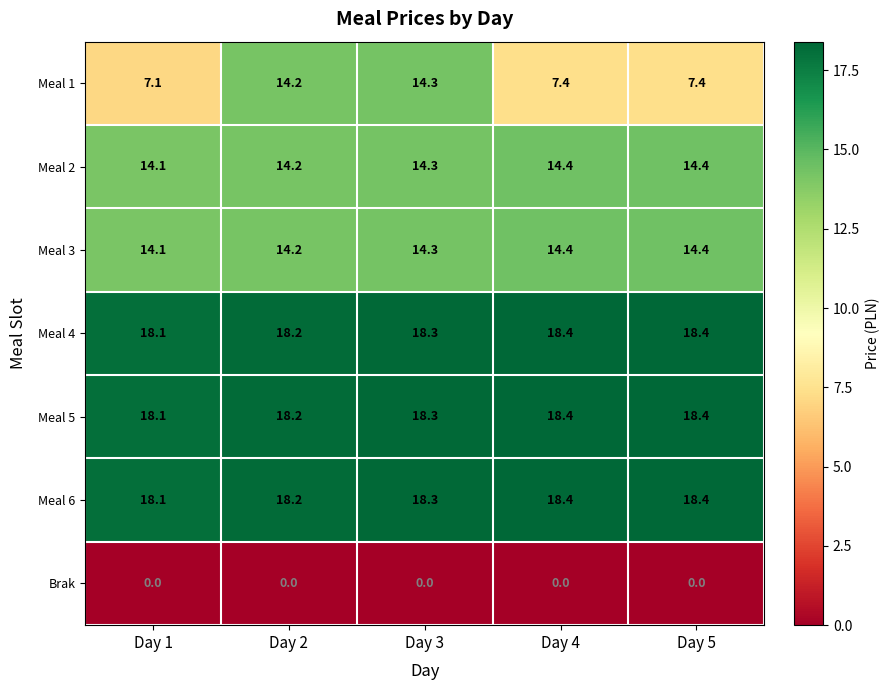

How many distinct data groups are displayed?

7